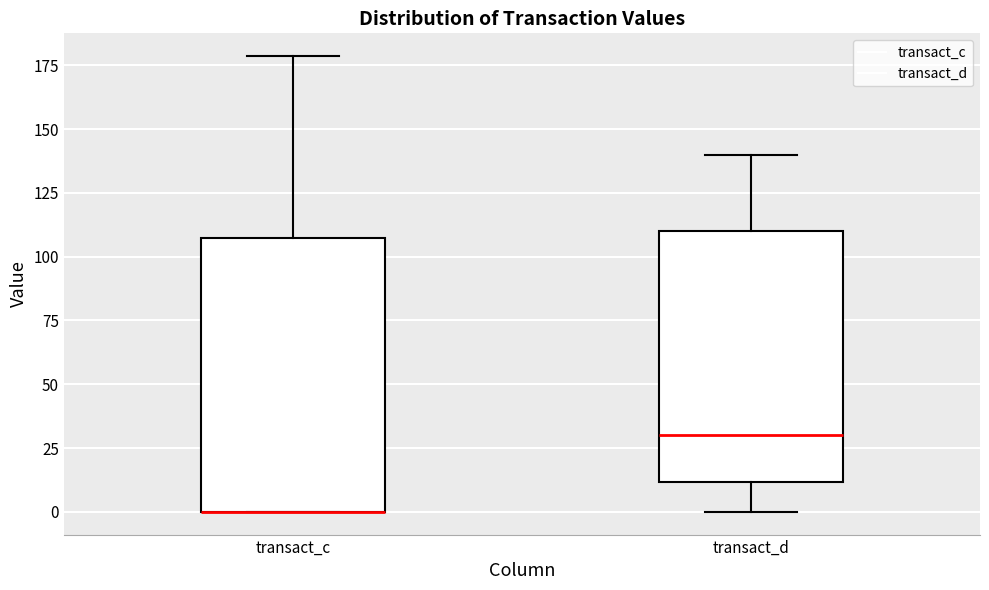

Where does the upper whisker of the box for transact_c end on the y-axis? The values are not printed on the chart, so give them approximately, as read against the axis.

180